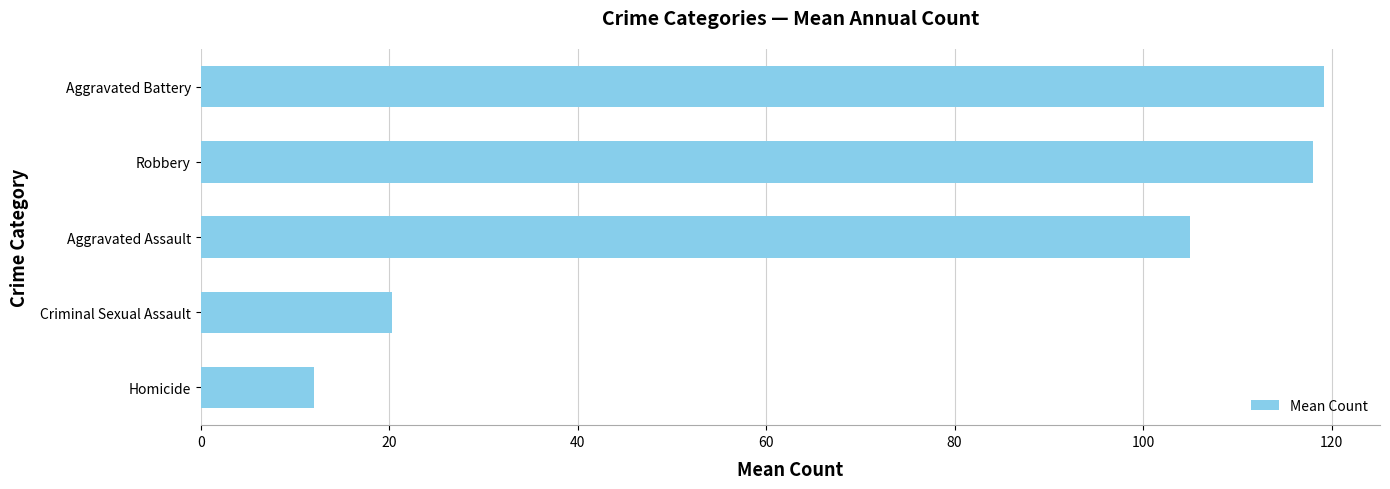

Reading top to bottom, transcribe all the data shown in this chart.

119.2	118.0	105.0	20.3	12.0